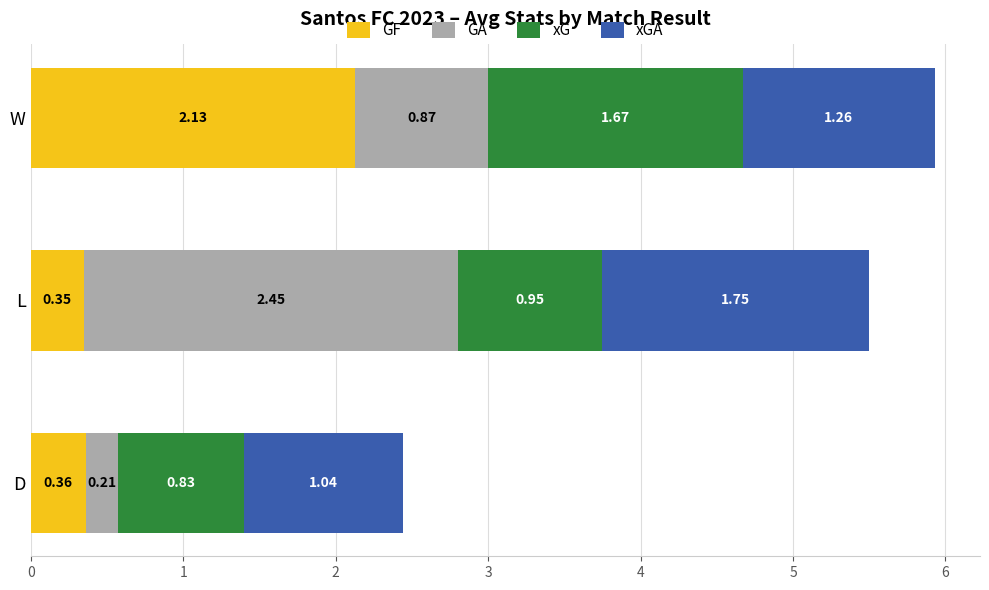

At which category is the sum across all series the highest?

W